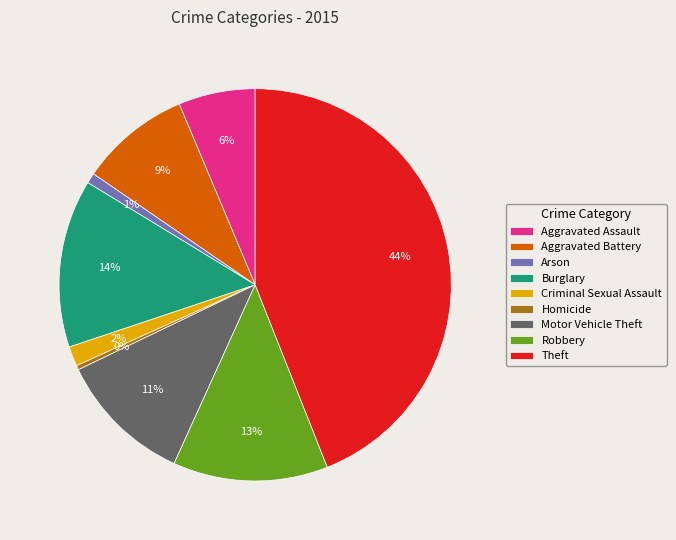

Is it true that Motor Vehicle Theft is 3% of the pie?

False